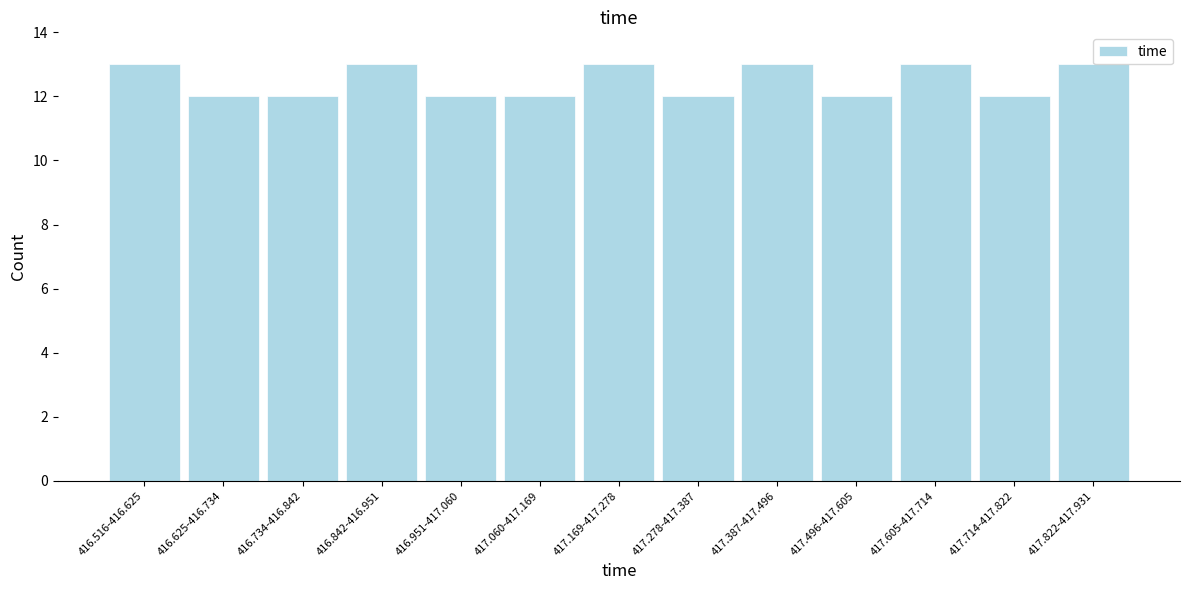

Reading left to right, extract all data points from this chart.

13	12	12	13	12	12	13	12	13	12	13	12	13